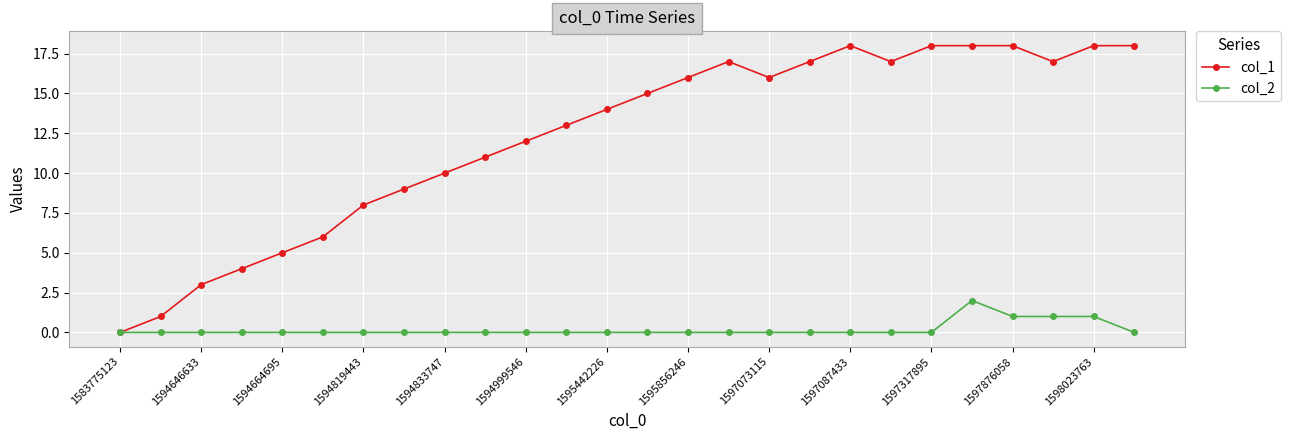

List the series in order of their peak value, highest first.

col_1, col_2